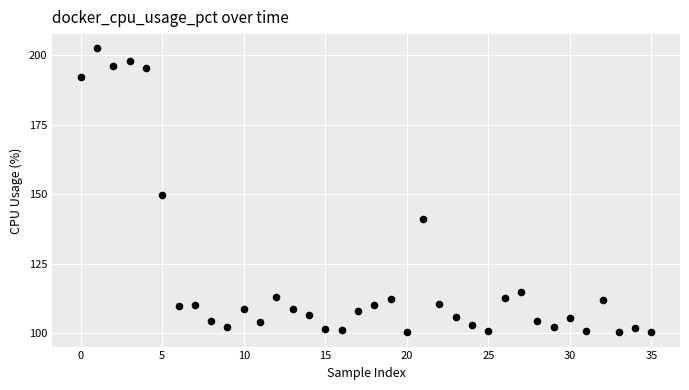

What is the range of Y values (max minus min)?

102.2